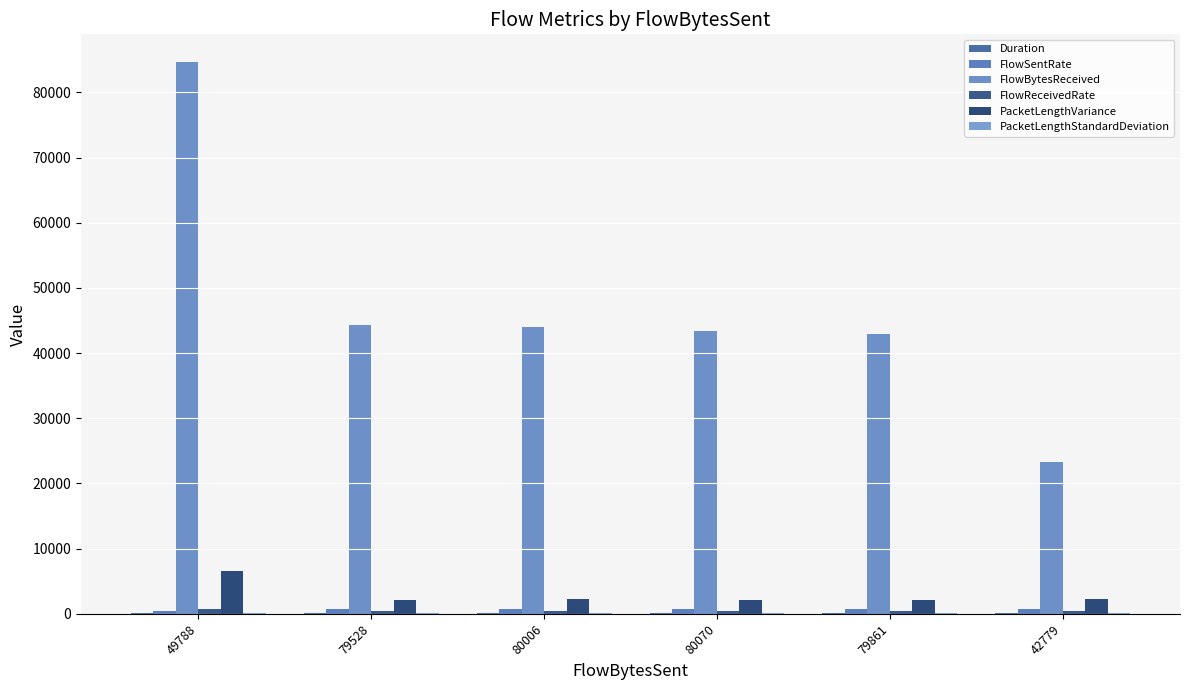

Is the value of FlowBytesReceived at 80006 greater than the value of FlowReceivedRate at 80006?

Yes